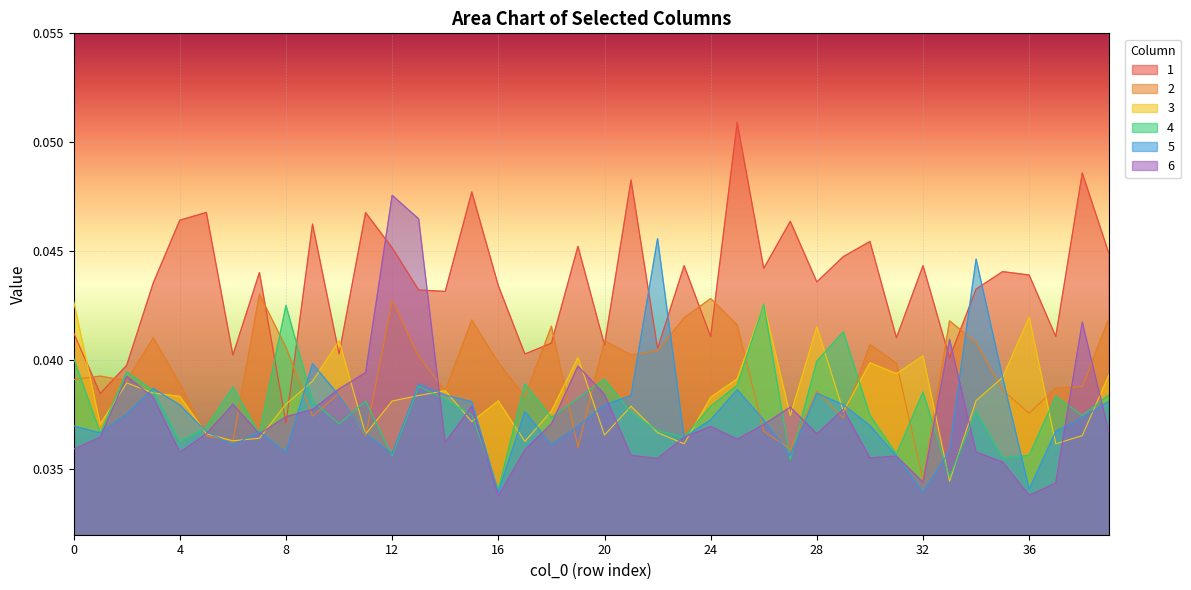

The 3 series shows 0.0 at 4. True or false?

False